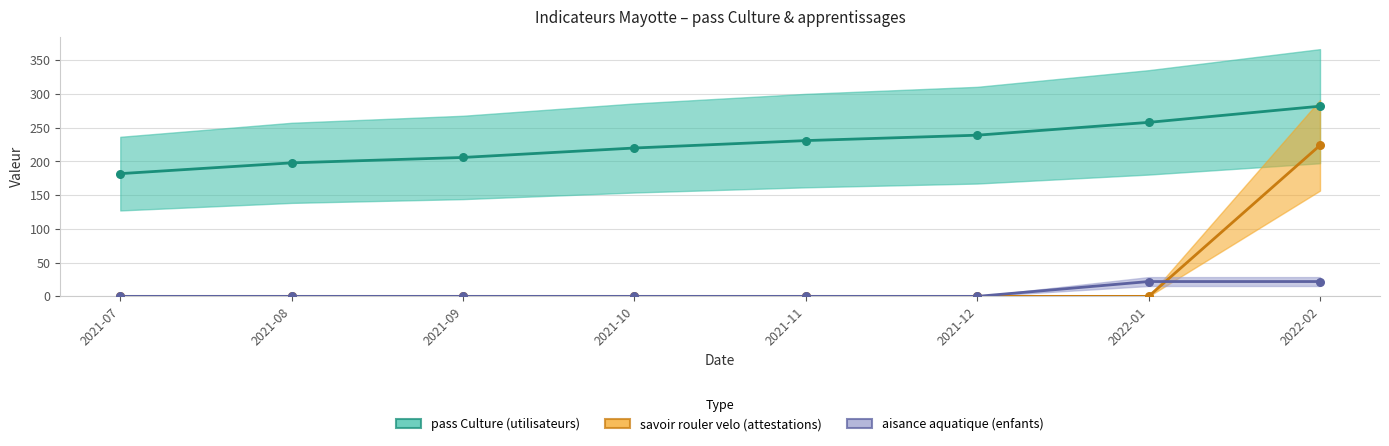

At how many categories does at least one series exceed 6?

8